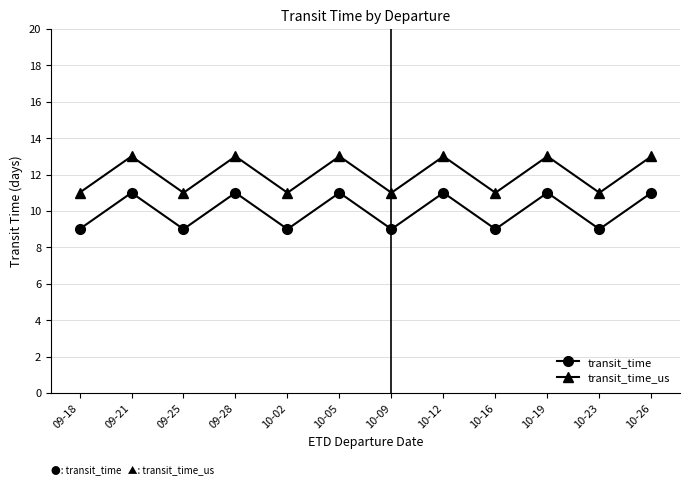

Is it true that transit_time_us equals 13 at 09-21?

True